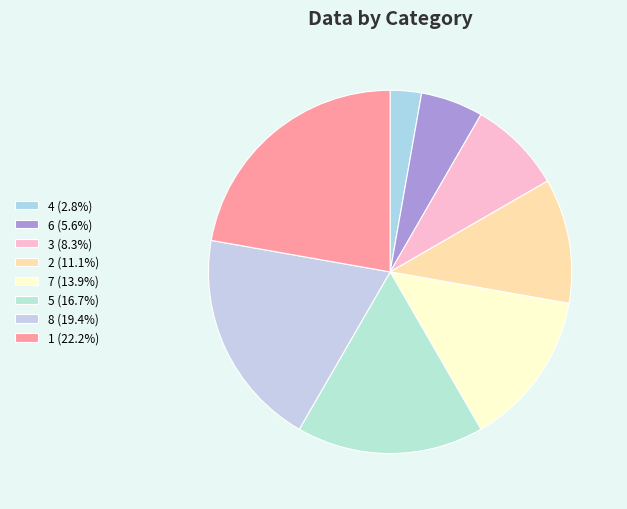

Which slice is the largest?

1